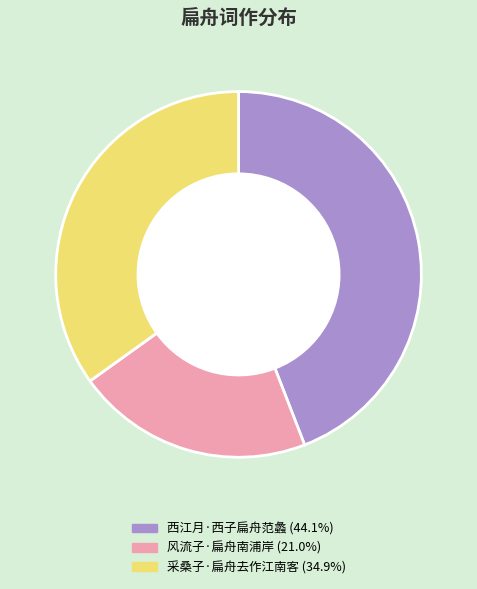

Is the sum of 西江月·西子扁舟范蠡 and 风流子·扁舟南浦岸 greater than half?

Yes